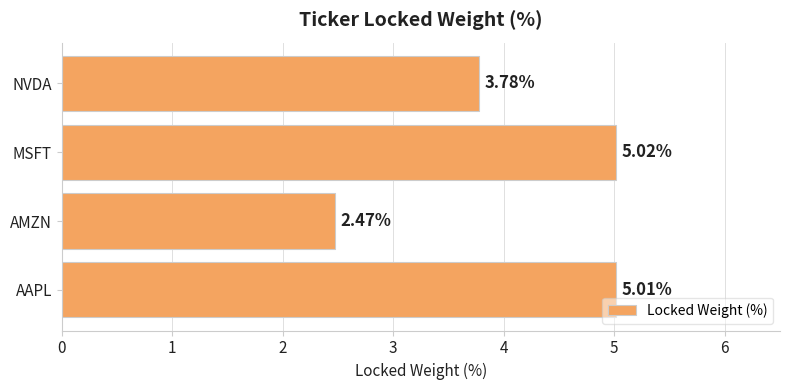

At which label is the value closest to 3?

AMZN